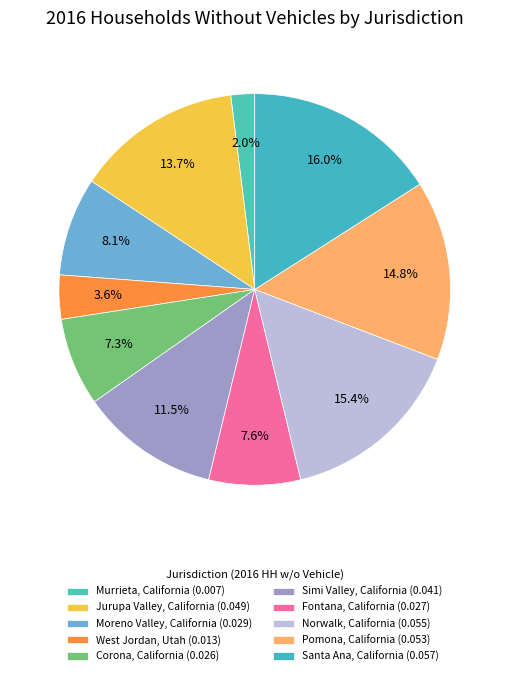

Does Jurupa Valley, California account for over 50% of the chart?

No